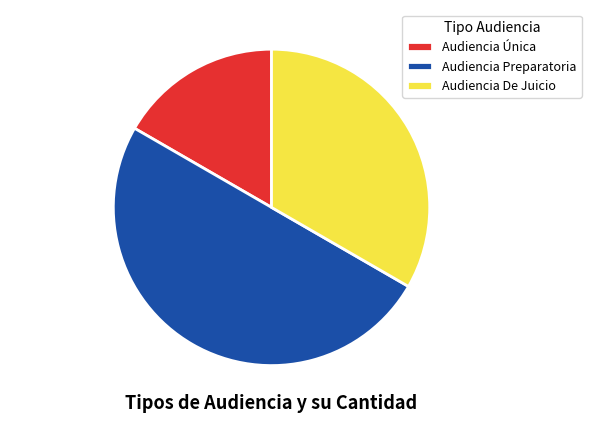

Do Audiencia Preparatoria 9 and Audiencia De Juicio 6 together represent more than half of the pie?

Yes